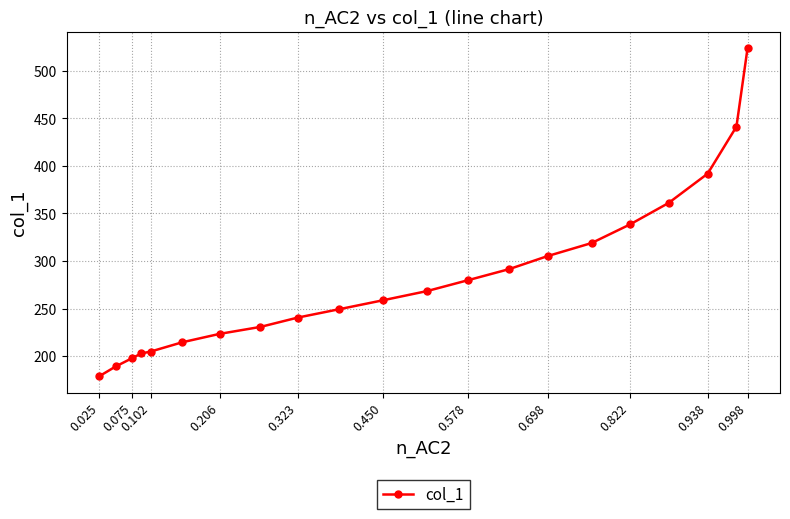

What is the greatest value displayed?

524.1